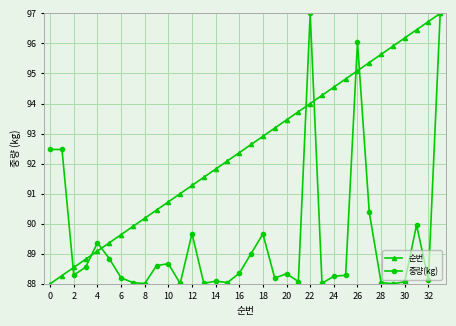

Which series has the largest total across all categories?

순번